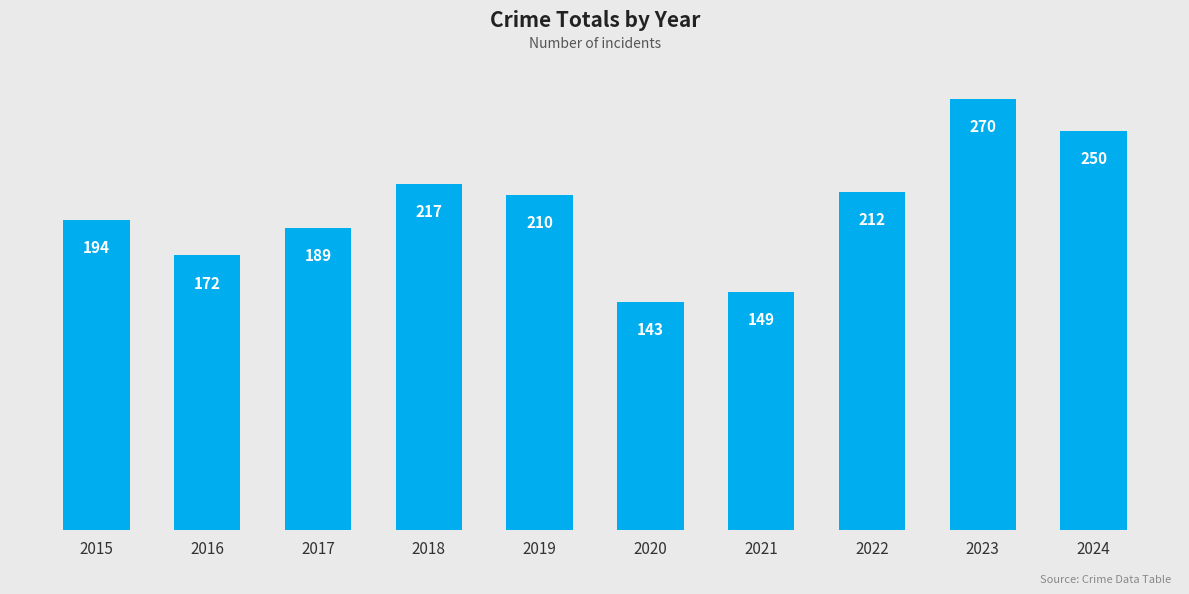

Count the number of categories in the chart.

10